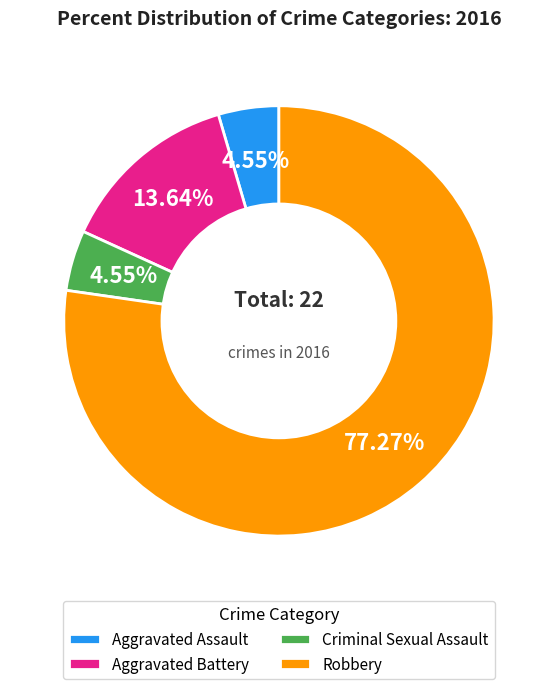

Which category has the biggest portion of the pie?

Robbery